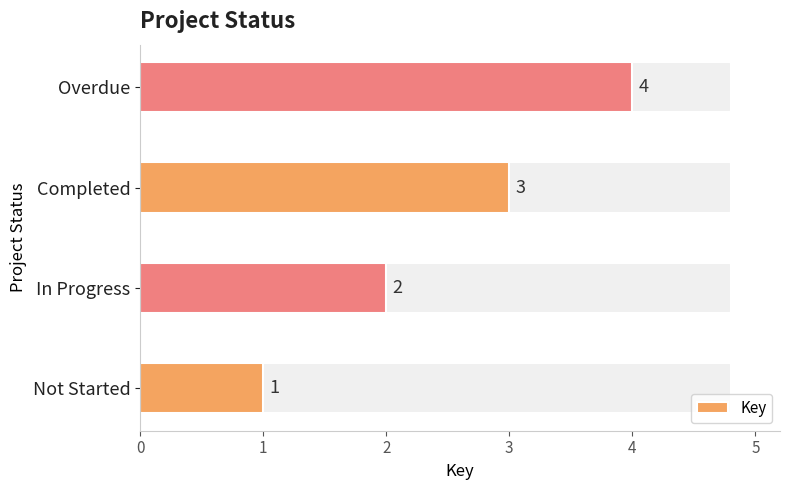

What is the sum of the values at Not Started and Completed?

4